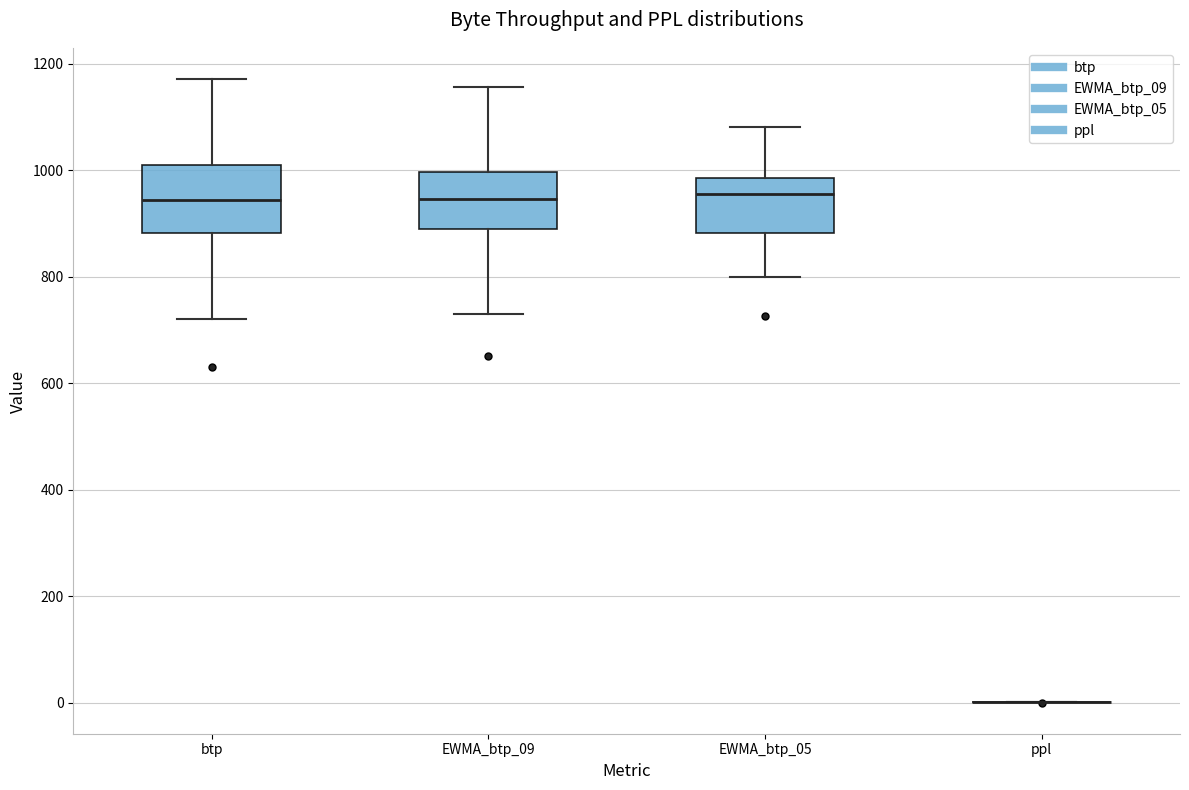

Reading left to right, transcribe this box plot: for each box, give where its median line is, the range the box spans, and where its two whiskers end, as read against the y-axis. The values are not printed on the chart, so give them approximately, as read against the axis.

btp: median 940, box 880 to 1020, whiskers 720 to 1180
EWMA_btp_09: median 940, box 880 to 1000, whiskers 740 to 1160
EWMA_btp_05: median 960, box 880 to 980, whiskers 800 to 1080
ppl: box collapsed to a line at 0, whiskers 0 to 0